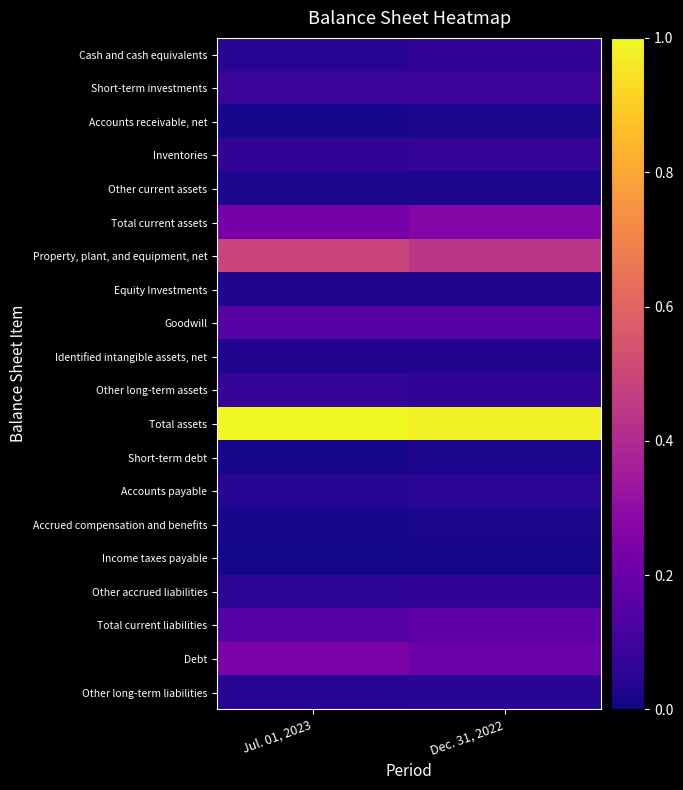

What is the difference between the highest and lowest values at Dec. 31, 2022?

1.0